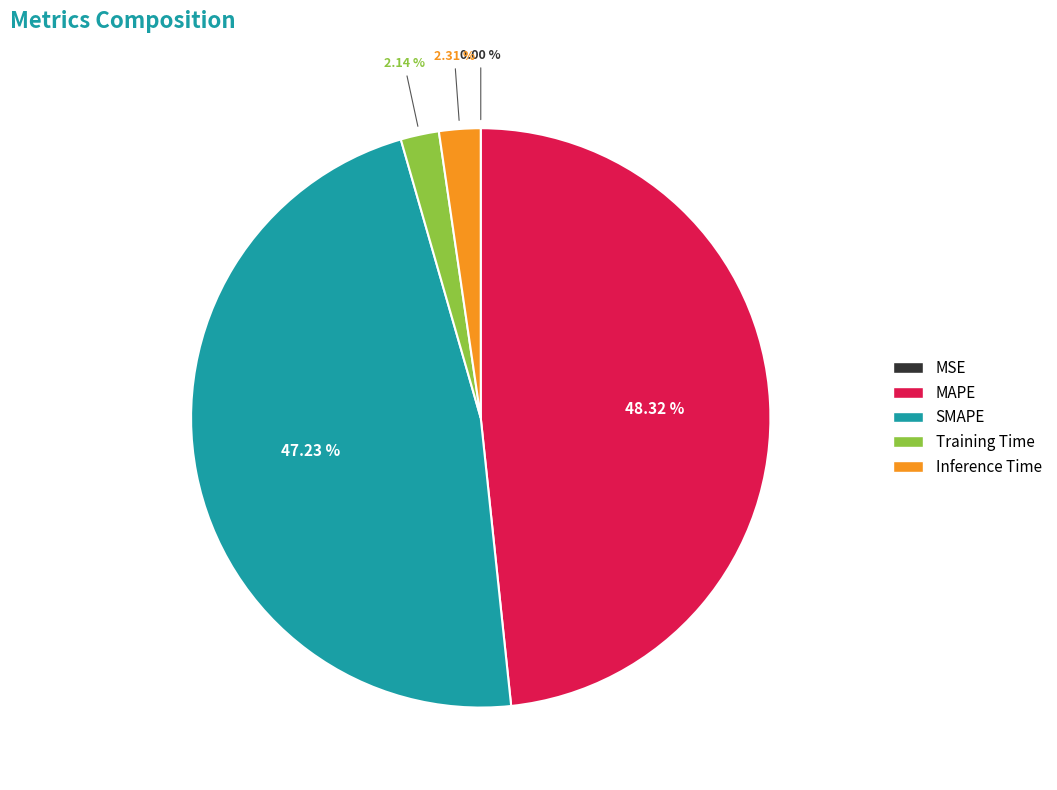

Which has a higher value, Training Time or SMAPE?

SMAPE